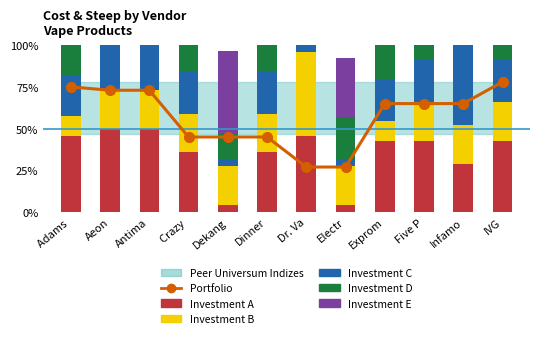

What is the value of the Portfolio bar at the 2nd from the left?

73.0